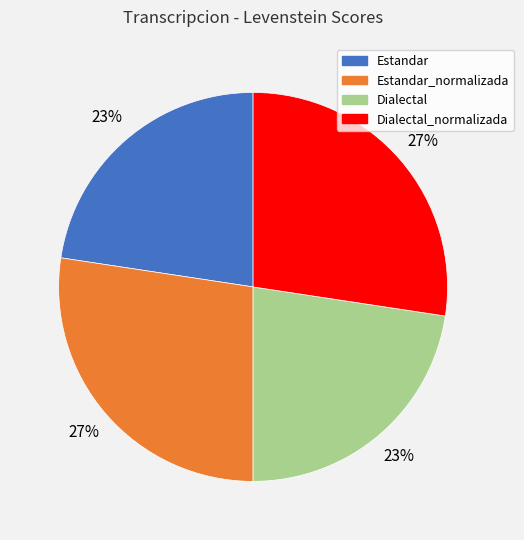

To the nearest percent, what is the combined percentage of Estandar and Dialectal_normalizada?

50%